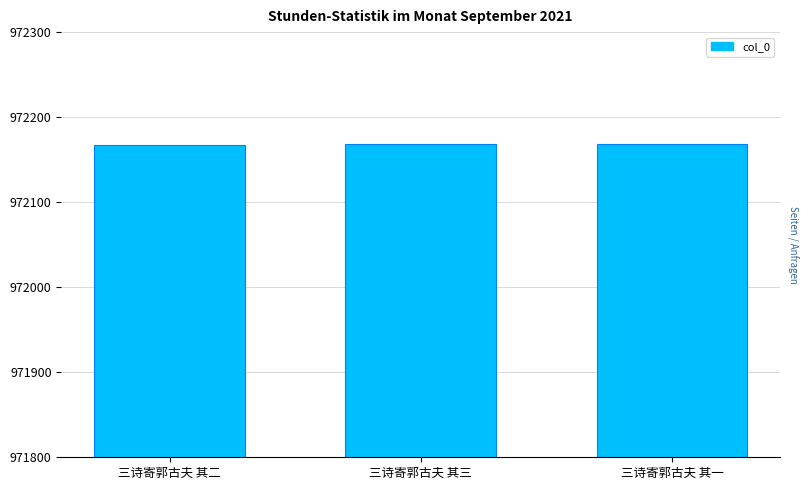

Does the chart contain stacked bars?

No